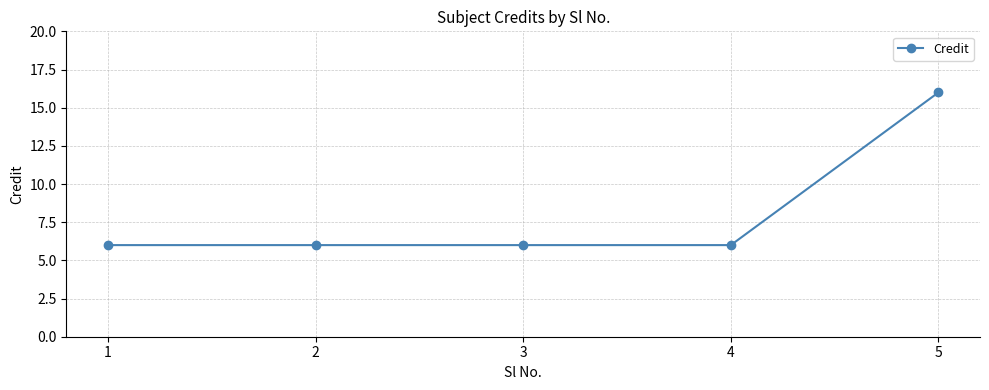

What is the approximate value at 2, to the nearest 5?

5